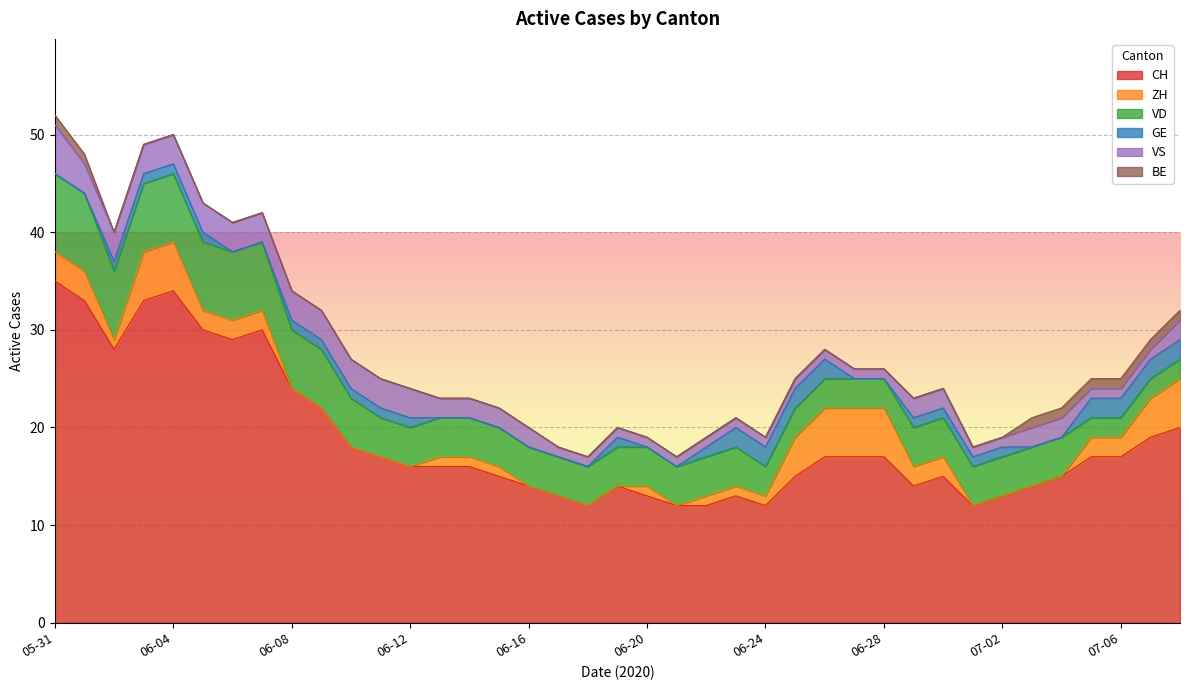

Which series has the largest total across all categories?

CH